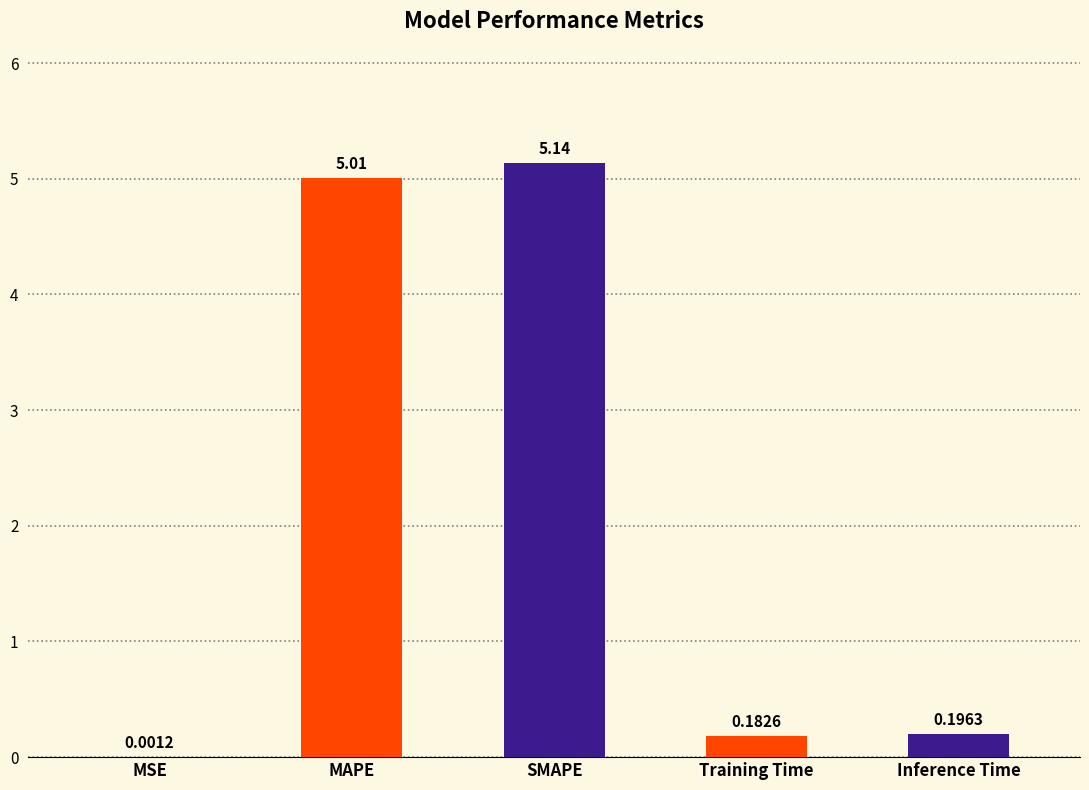

What is the sum of the values at Training Time and SMAPE?

5.3